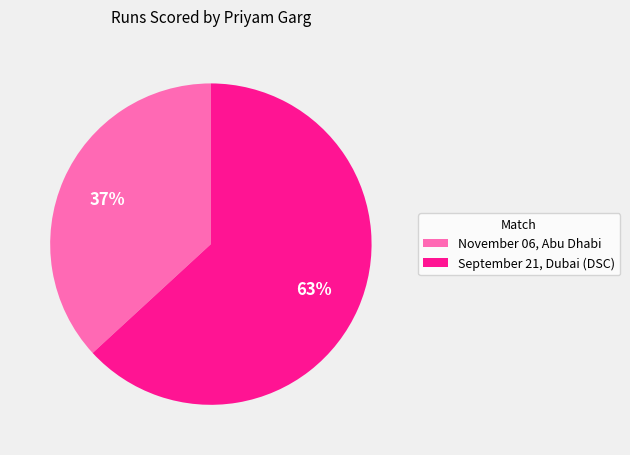

Is the sum of November 06, Abu Dhabi and September 21, Dubai (DSC) greater than half?

Yes